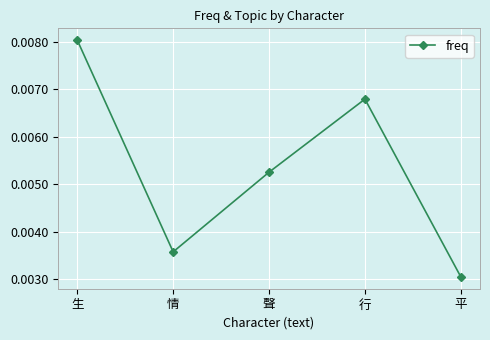

Which category has the highest value across all series?

生